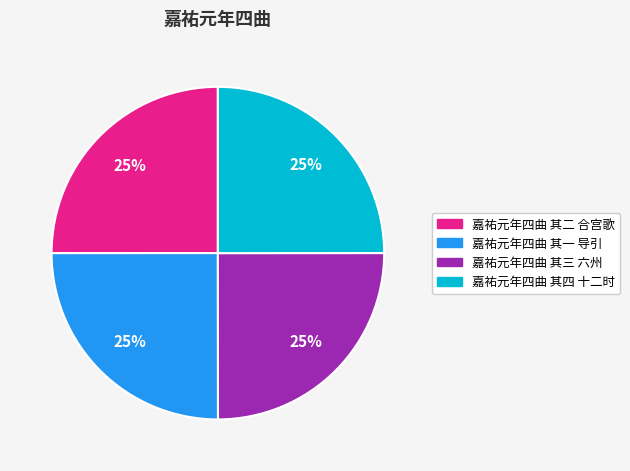

To the nearest percent, what is the combined percentage of 嘉祐元年四曲 其四 十二时 and 嘉祐元年四曲 其三 六州?

50%